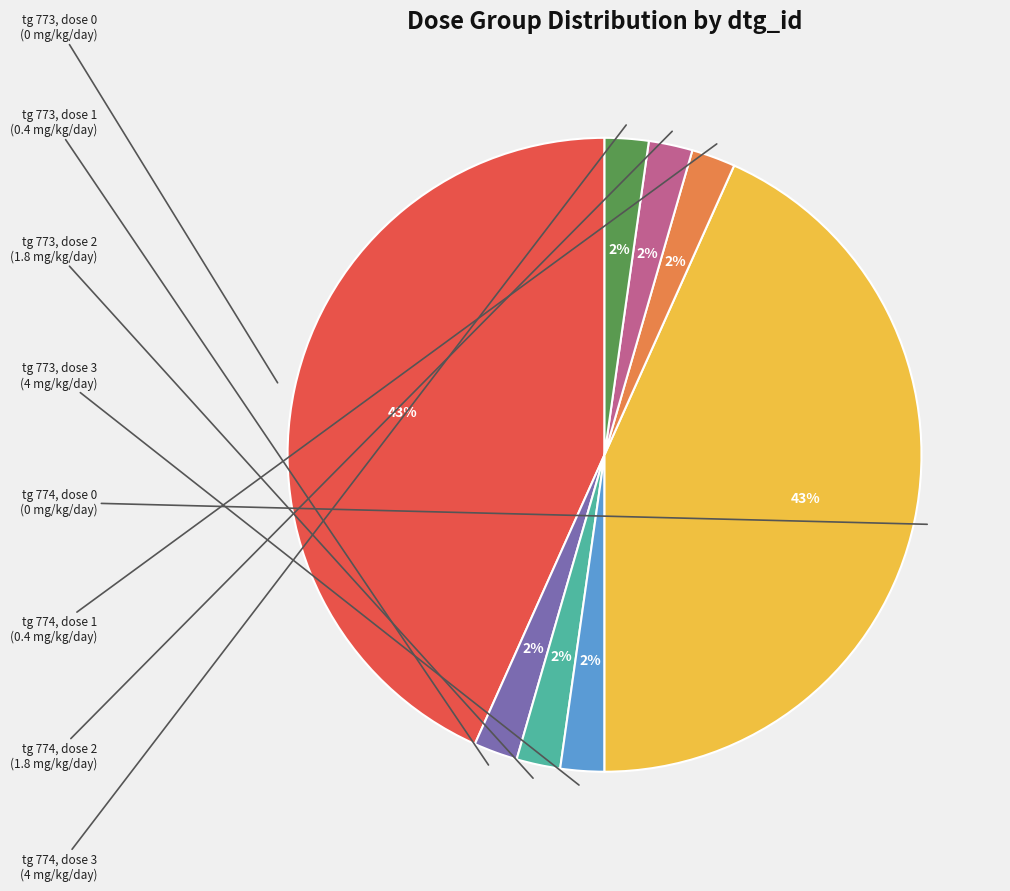

To the nearest percent, what is the average slice percentage?

12%